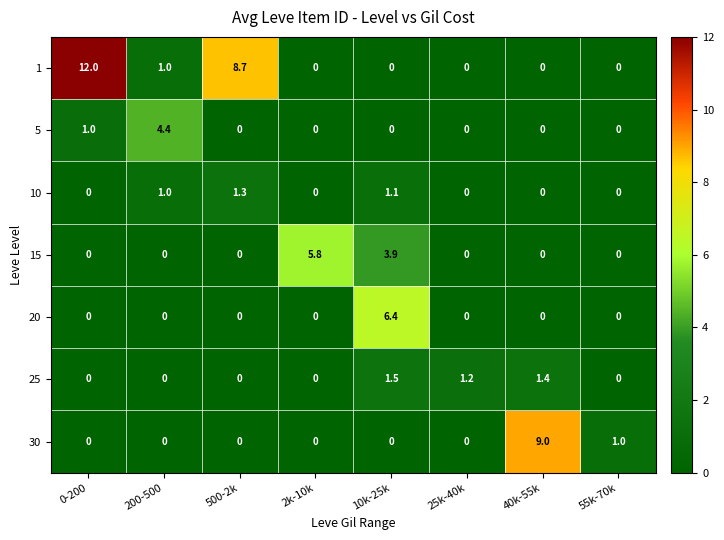

What is the total value across all series at 500-2k?

10.0